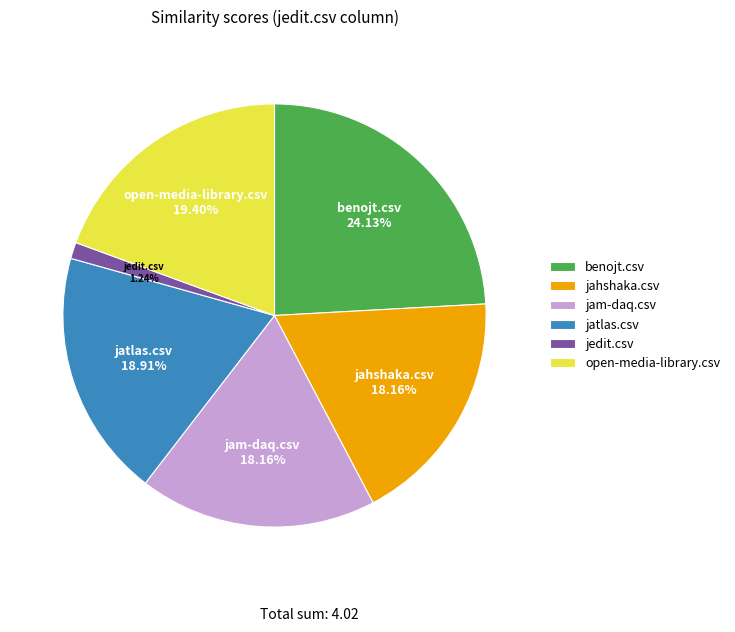

Between benojt.csv and jatlas.csv, which is larger?

benojt.csv